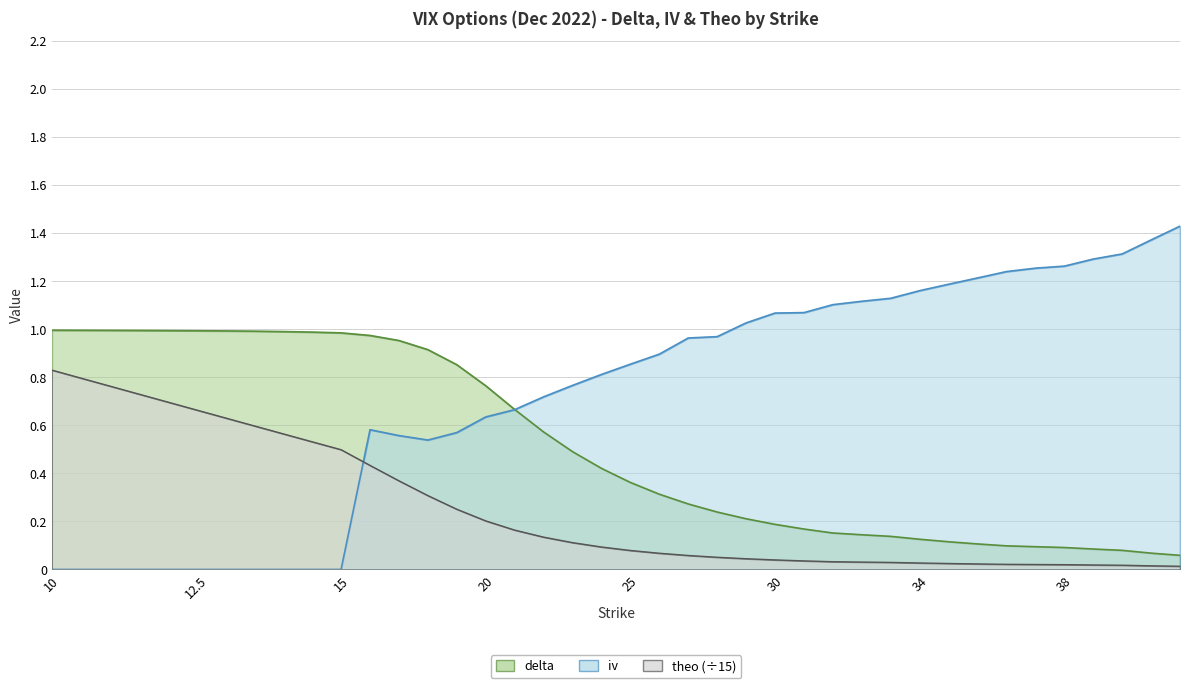

Reading left to right, what are all the values shown in this chart?

delta: 10=1.0	10.5=1.0	11=1.0	11.5=1.0	12=1.0	12.5=1.0	13=1.0	13.5=1.0	14=1.0	14.5=1.0	15=1.0	16=1.0	17=1.0	18=0.9	19=0.9	20=0.8	21=0.7	22=0.6	23=0.5	24=0.4	25=0.4	26=0.3	27=0.3	28=0.2	29=0.2	30=0.2	31=0.2	32=0.2	32.5=0.1	33=0.1	34=0.1	35=0.1	36=0.1	37=0.1	37.5=0.1	38=0.1	39=0.1	40=0.1	42.5=0.1	45=0.1
iv: 10=0.0	10.5=0.0	11=0.0	11.5=0.0	12=0.0	12.5=0.0	13=0.0	13.5=0.0	14=0.0	14.5=0.0	15=0.0	16=0.6	17=0.6	18=0.5	19=0.6	20=0.6	21=0.7	22=0.7	23=0.8	24=0.8	25=0.9	26=0.9	27=1.0	28=1.0	29=1.0	30=1.1	31=1.1	32=1.1	32.5=1.1	33=1.1	34=1.2	35=1.2	36=1.2	37=1.2	37.5=1.3	38=1.3	39=1.3	40=1.3	42.5=1.4	45=1.4
theo: 10=0.8	10.5=0.8	11=0.8	11.5=0.7	12=0.7	12.5=0.7	13=0.6	13.5=0.6	14=0.6	14.5=0.5	15=0.5	16=0.4	17=0.4	18=0.3	19=0.3	20=0.2	21=0.2	22=0.1	23=0.1	24=0.1	25=0.1	26=0.1	27=0.1	28=0.1	29=0.0	30=0.0	31=0.0	32=0.0	32.5=0.0	33=0.0	34=0.0	35=0.0	36=0.0	37=0.0	37.5=0.0	38=0.0	39=0.0	40=0.0	42.5=0.0	45=0.0